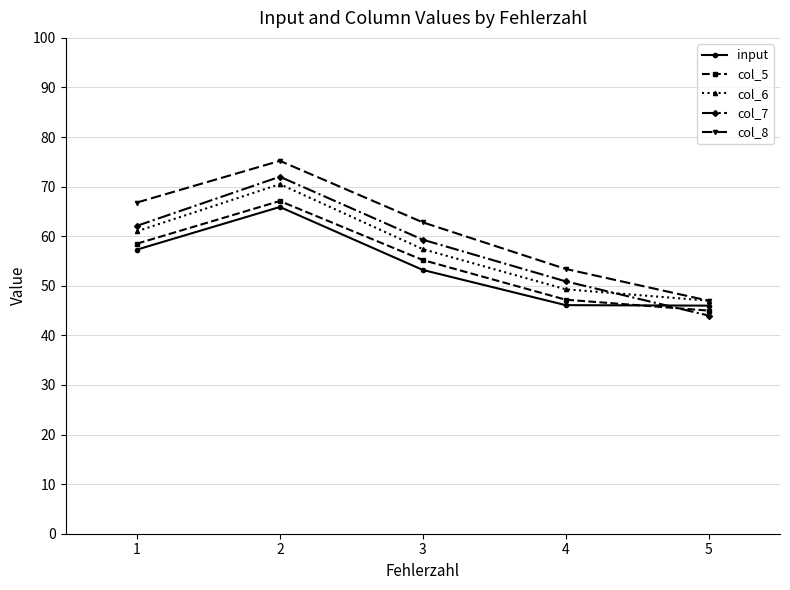

True or false: input has more than 2 interior local peaks.

False